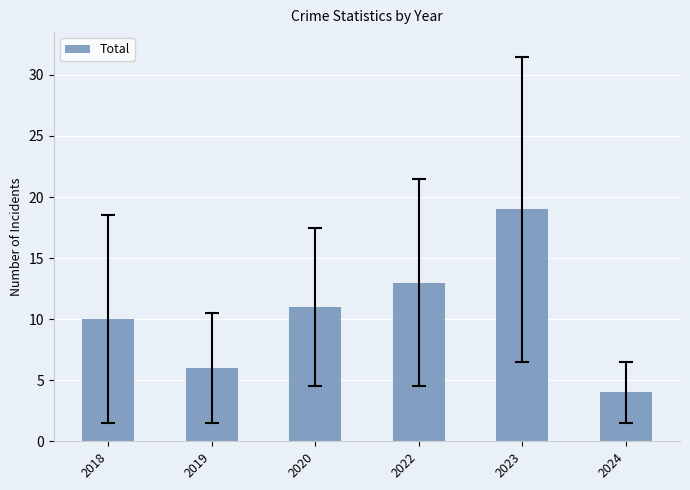

What is the difference between the maximum and minimum values?

15